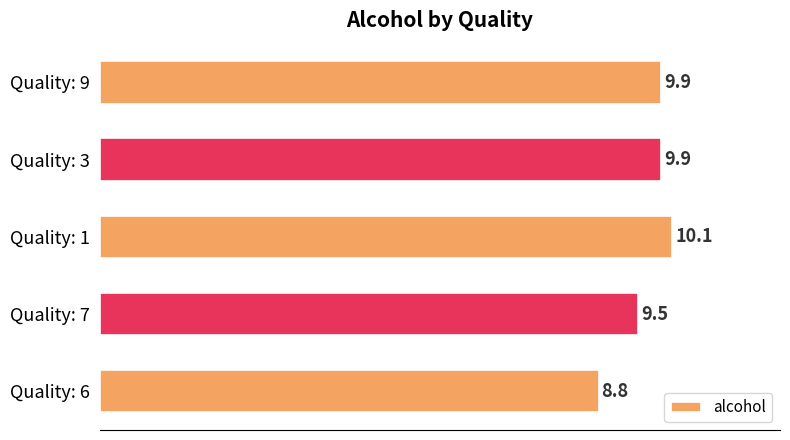

What value does the data have at Quality: 9?

9.9